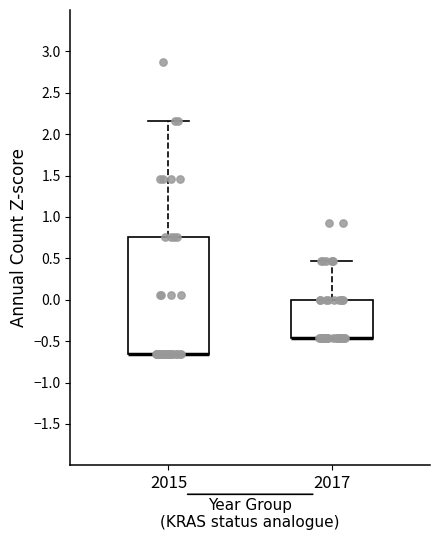

Where is the lower edge of the box at x = 2015 on the y-axis? The values are not printed on the chart, so give them approximately, as read against the axis.

-0.65